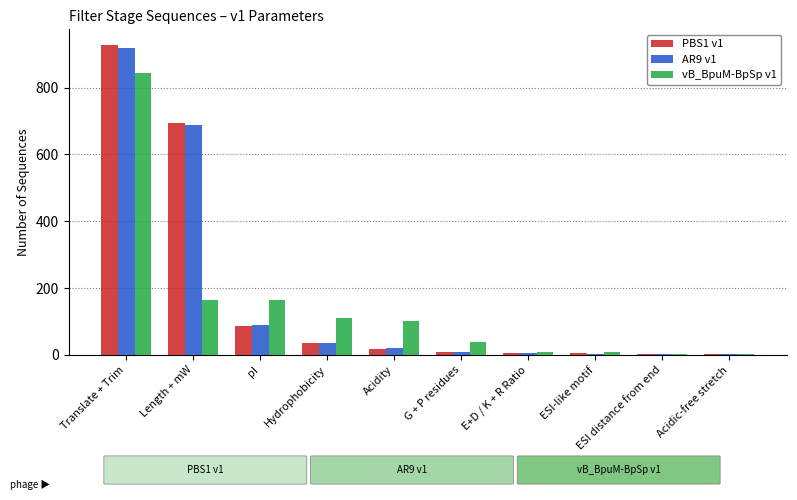

What is the maximum value shown in the chart?

928